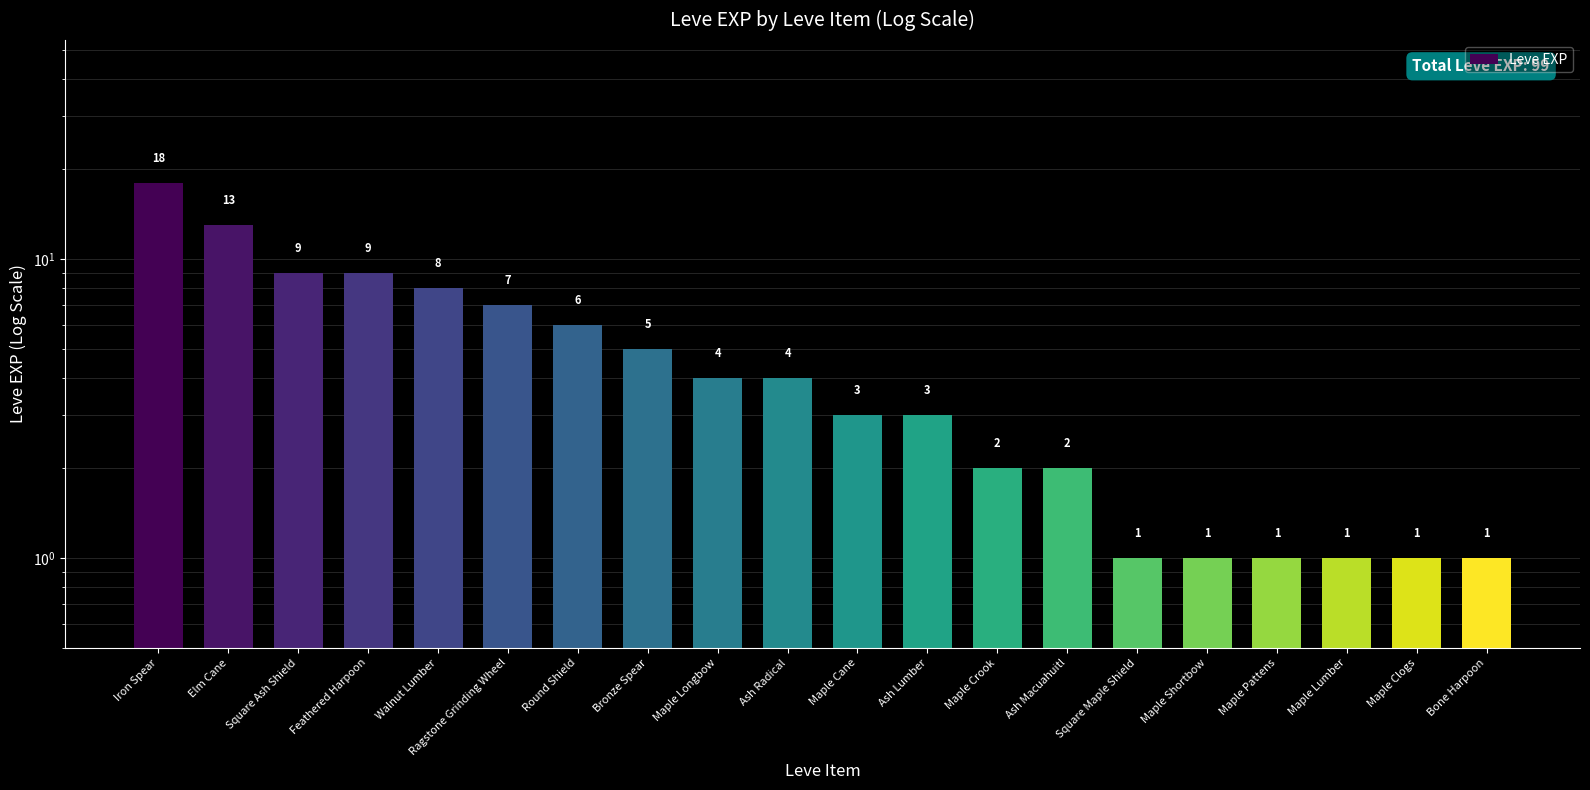

How many values are below 4?

10